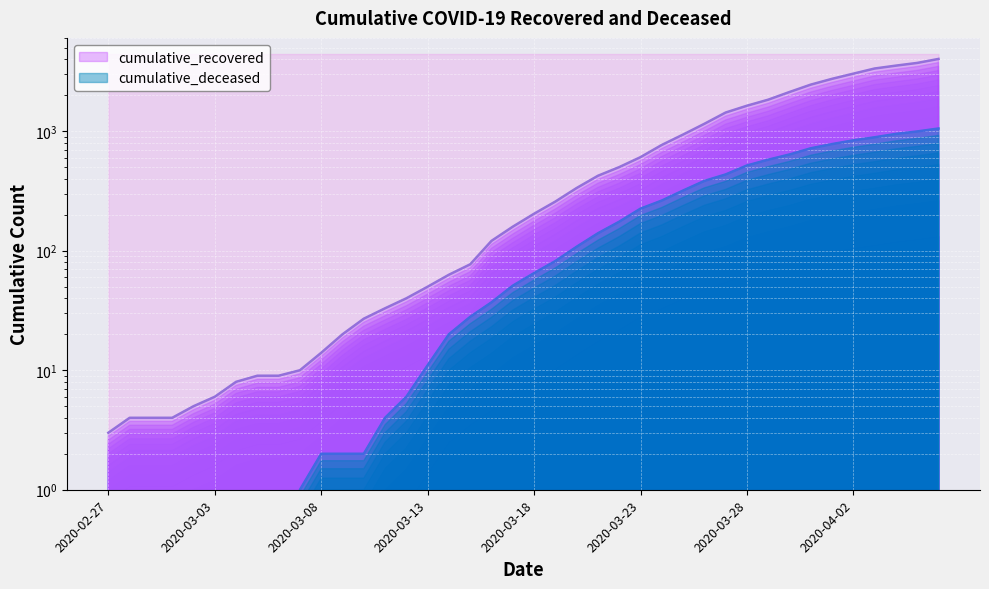

What is the difference between the second highest and second lowest values in the cumulative_deceased series?

996